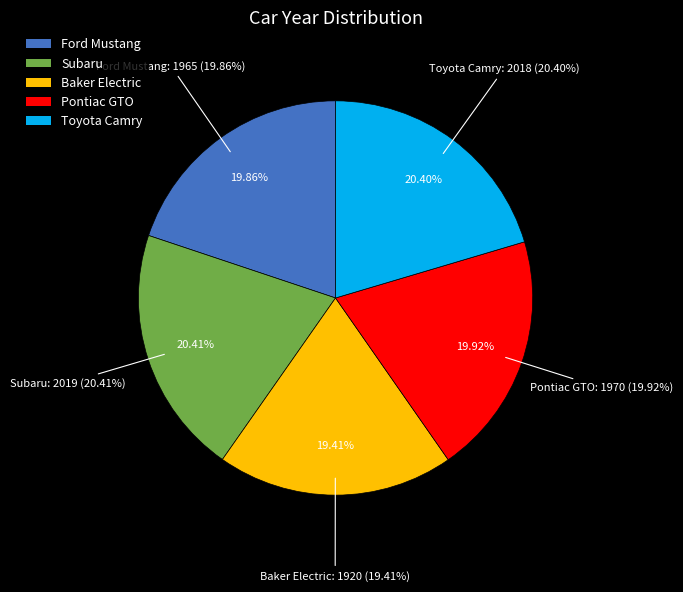

How many slices are in this pie chart?

5